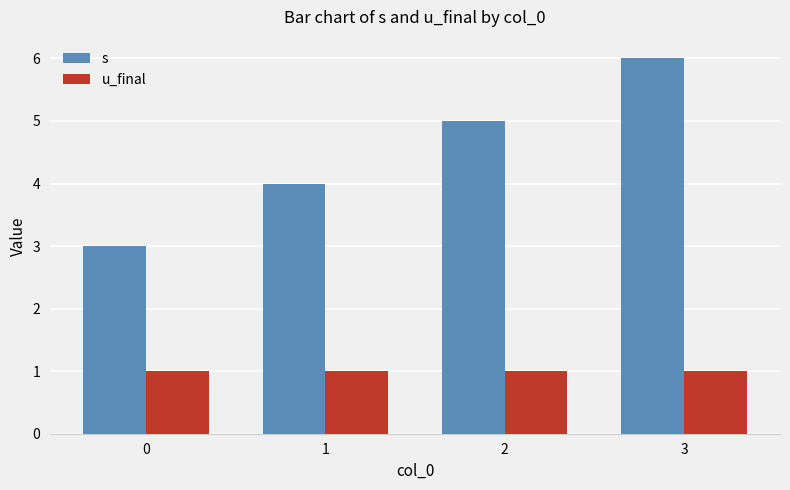

Which series has the widest spread of values?

s